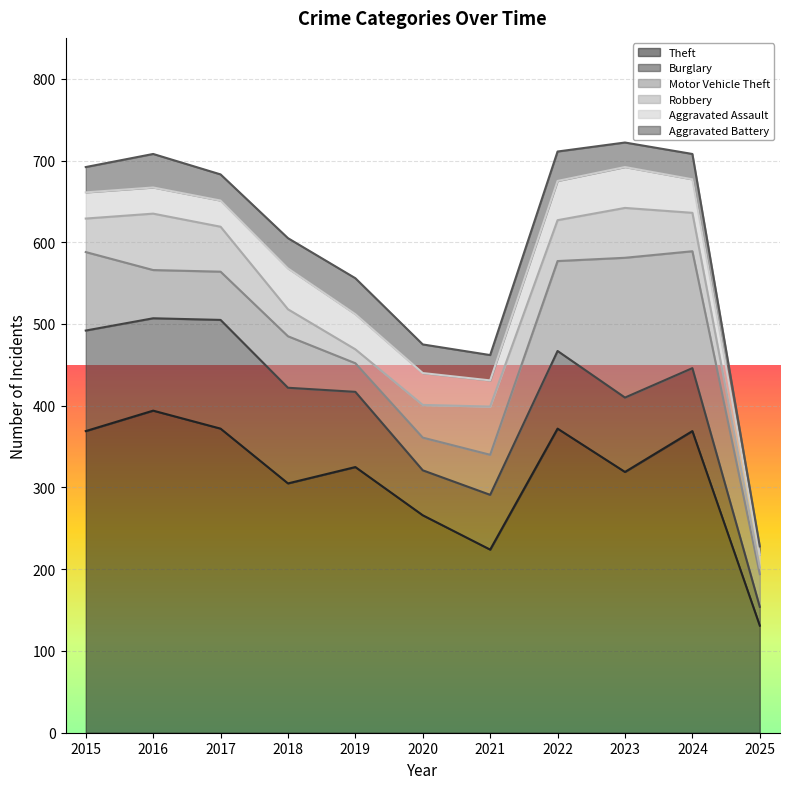

What is the spread (max minus min) of values at 2019?

308